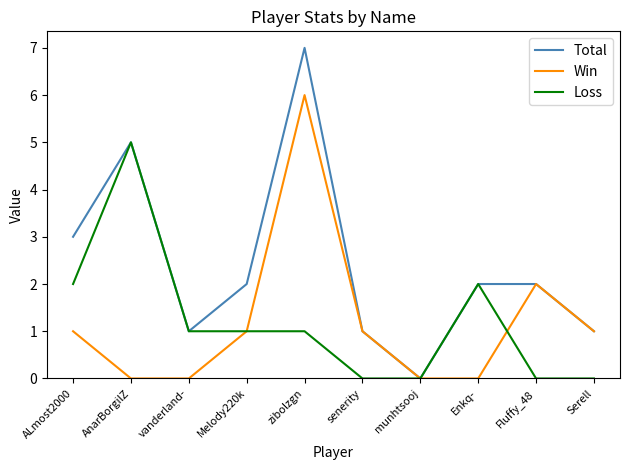

Read the Win value at senerity.

1